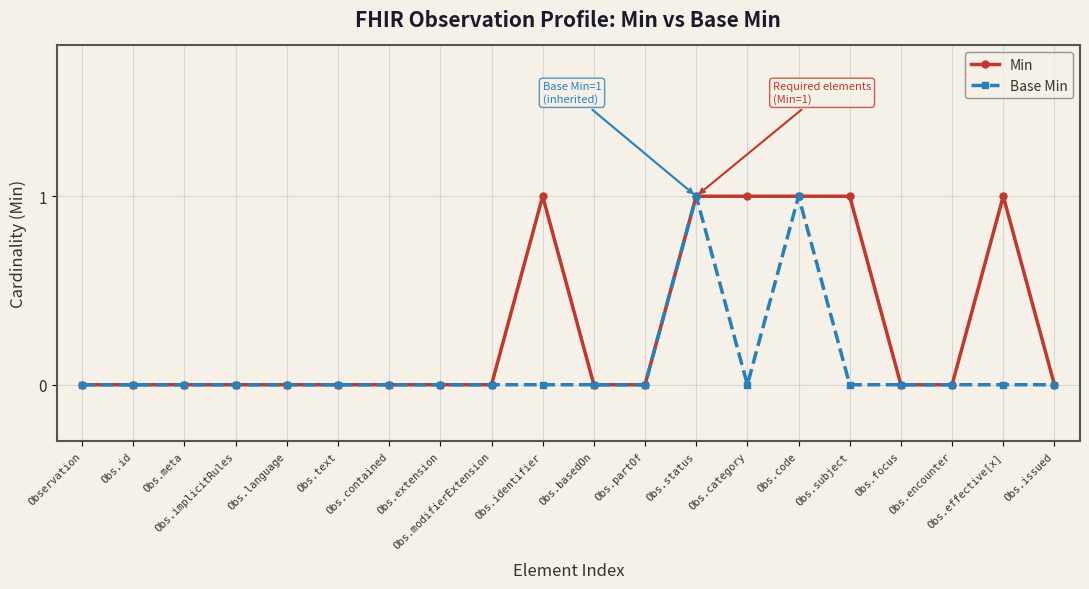

What is the value of the Min point at the 13th from the left?

1